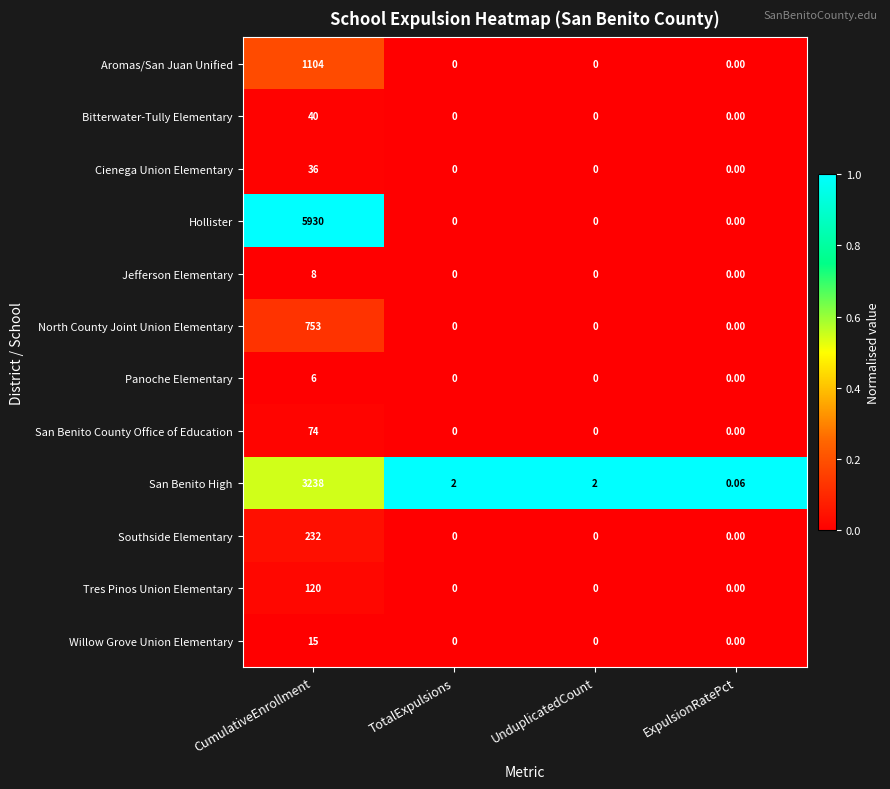

List the series in order of their peak value, lowest first.

Panoche Elementary, Jefferson Elementary, Willow Grove Union Elementary, Cienega Union Elementary, Bitterwater-Tully Elementary, San Benito County Office of Education, Tres Pinos Union Elementary, Southside Elementary, North County Joint Union Elementary, Aromas/San Juan Unified, San Benito High, Hollister